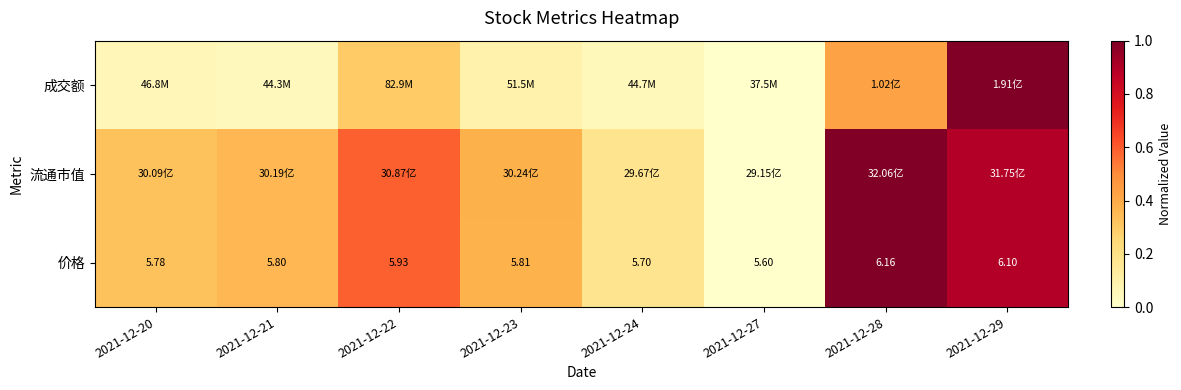

Which series has the widest spread of values?

成交额